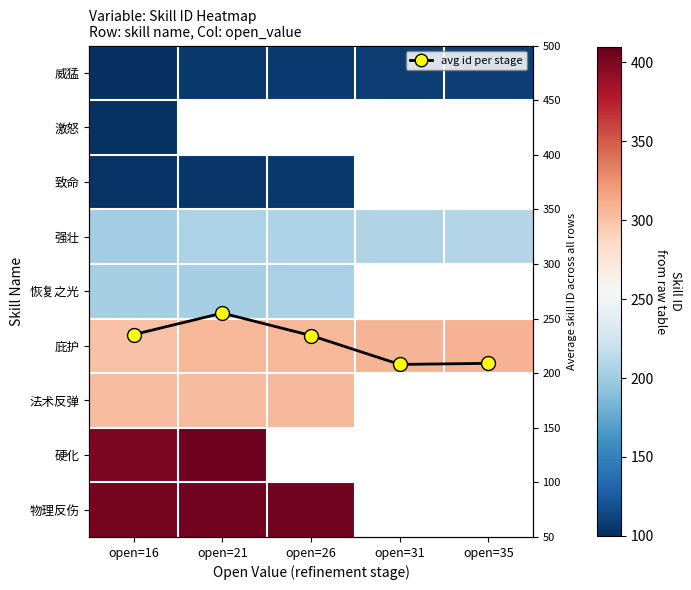

Which series has the largest total across all categories?

庇护